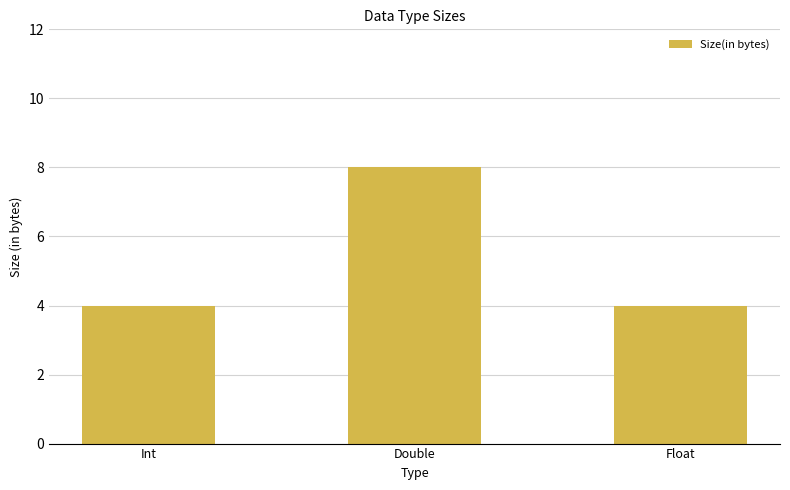

What position from the left is Double?

2